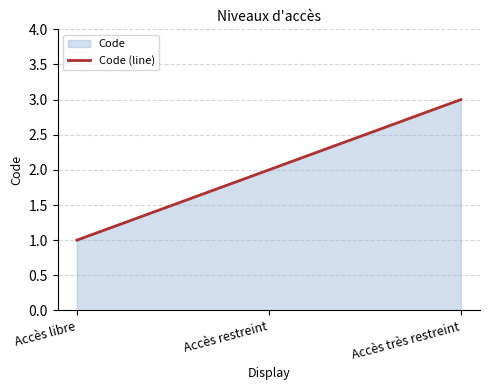

Rank the categories by value from highest to lowest.

Accès très restreint, Accès restreint, Accès libre